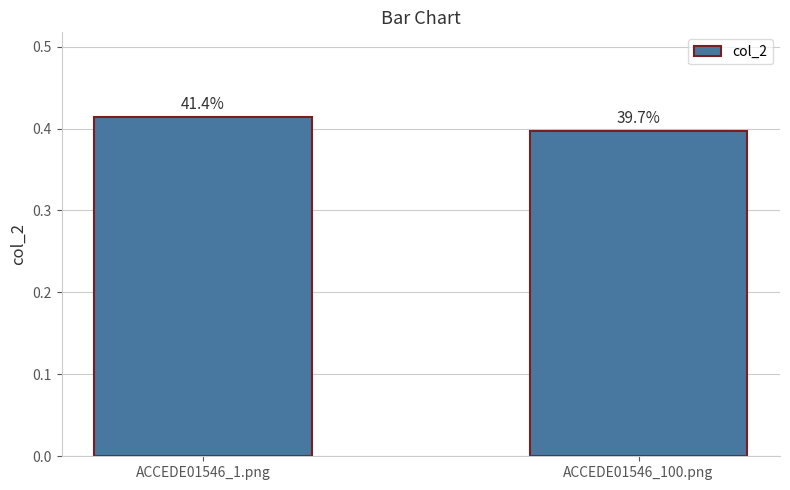

What is the value of the 2nd bar from the left?

0.4